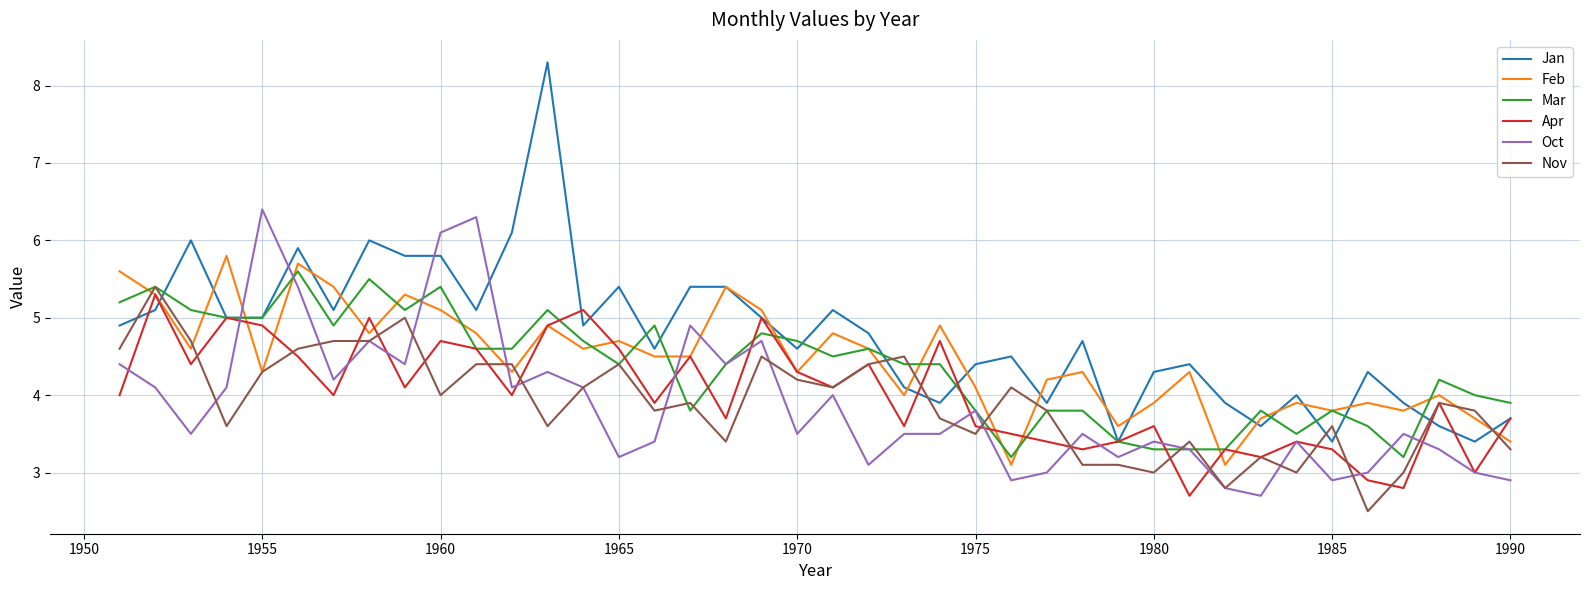

Which series has the widest spread of values?

Jan